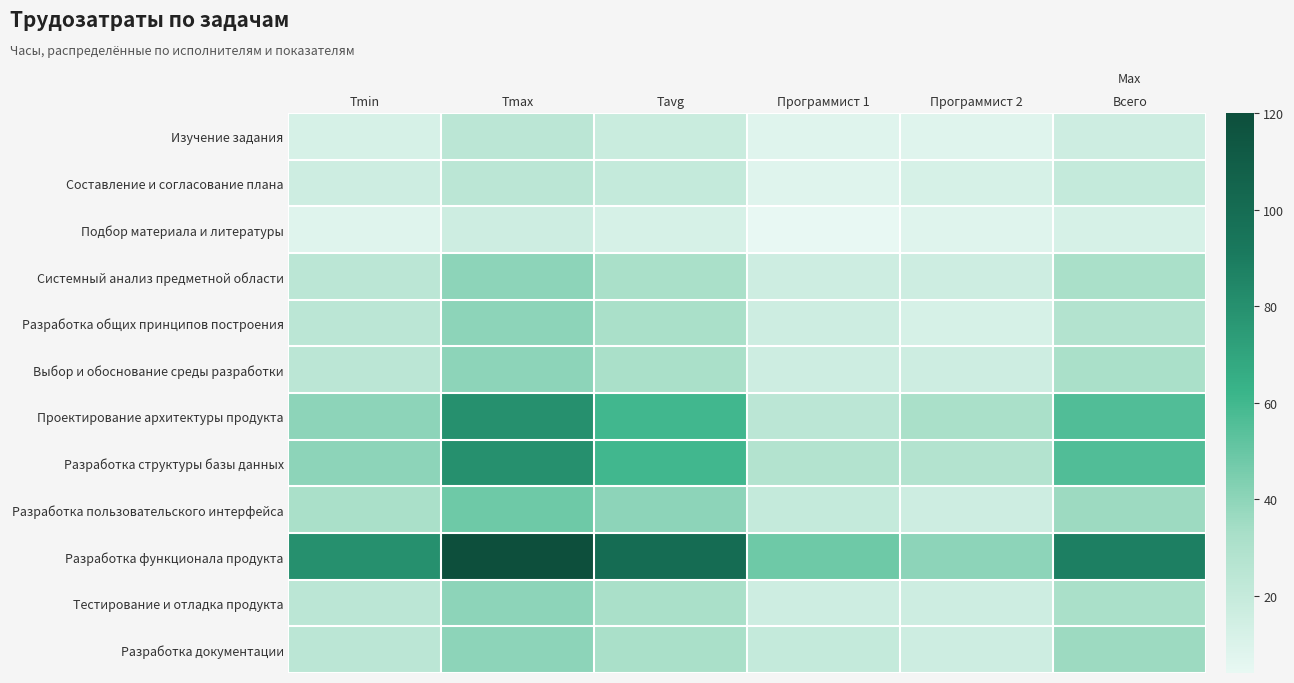

Which has a higher value, Программист 1 or Tmin?

Tmin